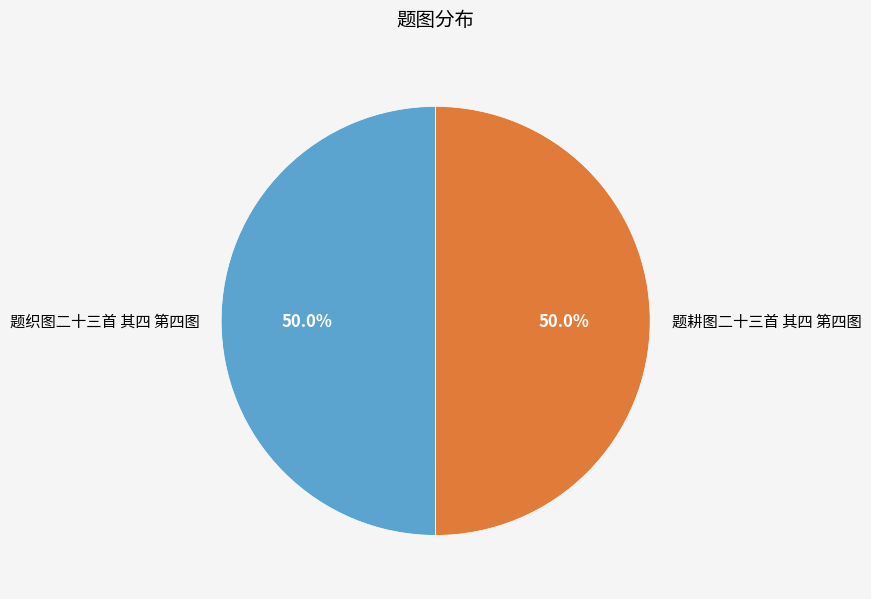

True or false: 题织图二十三首 其四 第四图 accounts for 42% of the total.

False